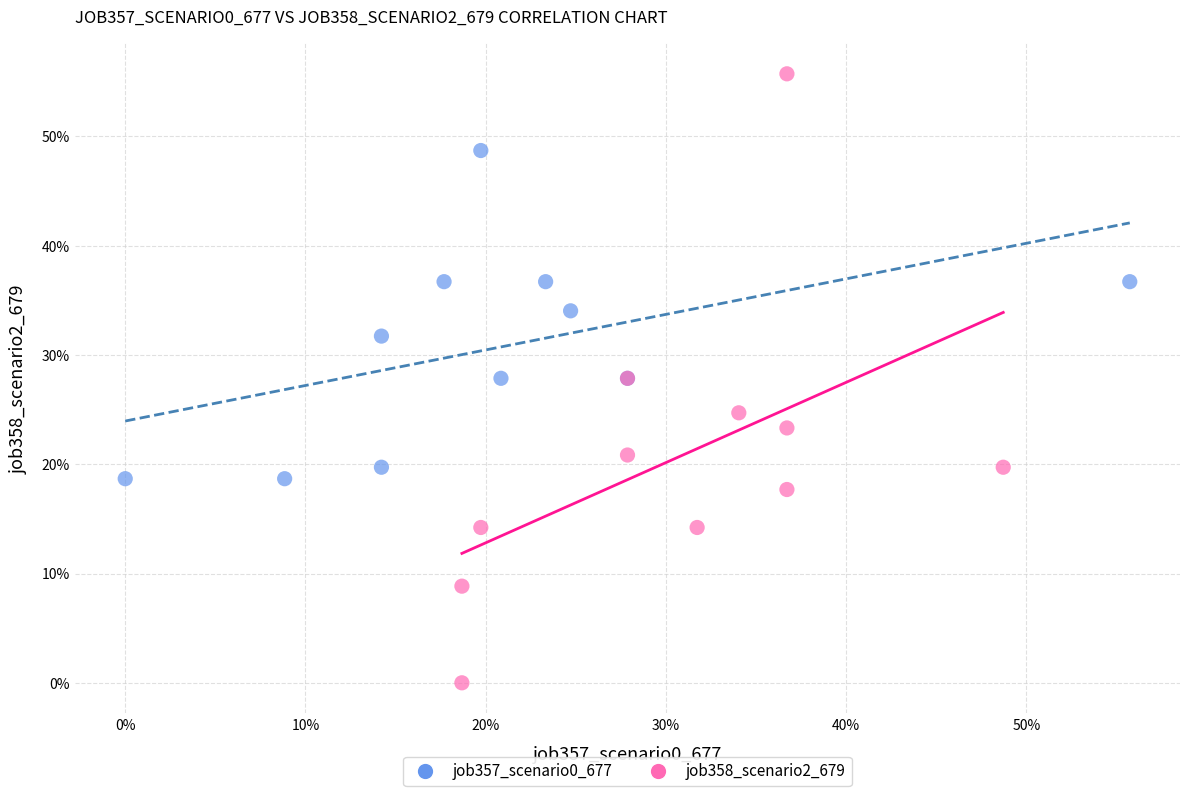

Which series has the widest spread of Y values?

job358_scenario2_679